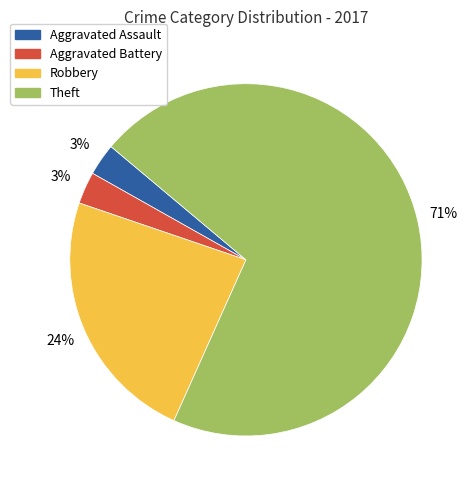

Is it true that Theft is 71% of the pie?

True